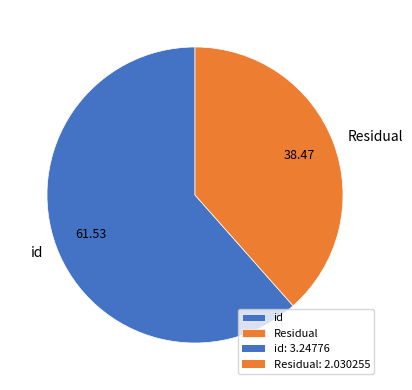

What is the ratio of the value at Residual to the value at id?

0.6